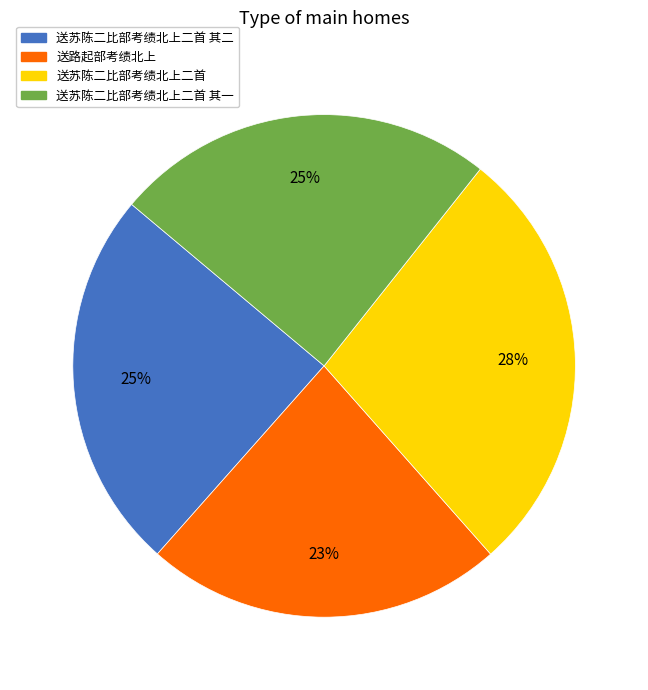

The 送苏陈二比部考绩北上二首 slice represents 28% of the pie. True or false?

True